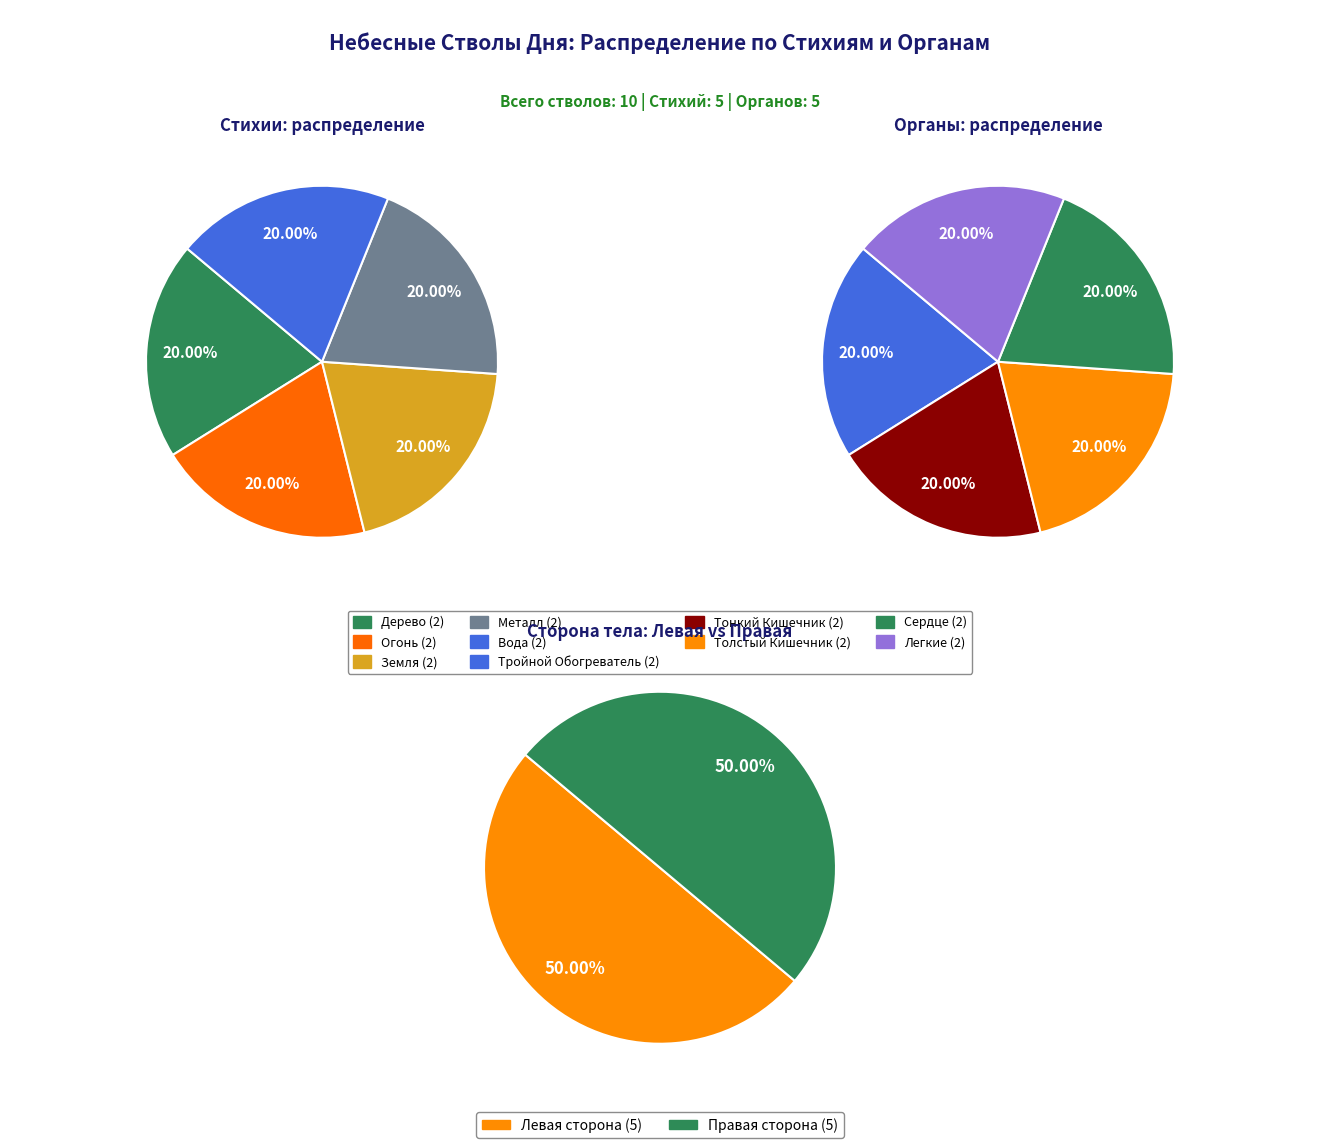

True or false: Земля Инь (己) accounts for 5% of the total.

False